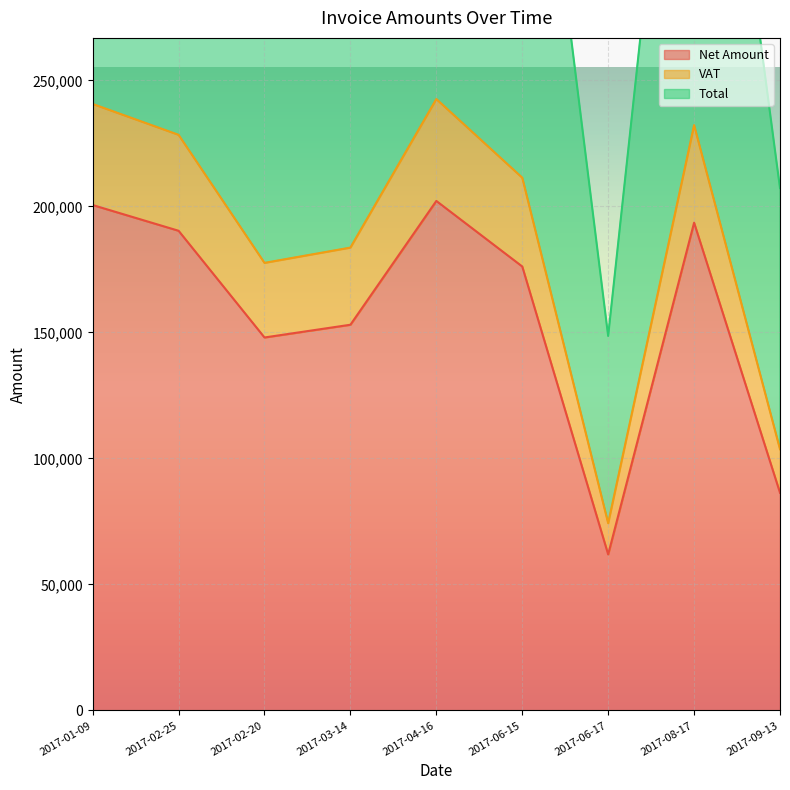

How many values in the Total series are below 422805?

4